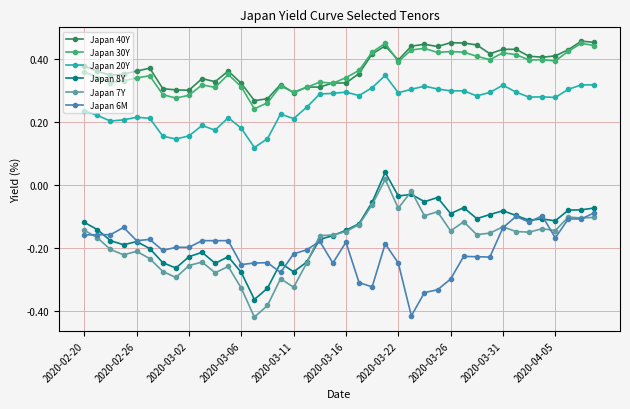

True or false: Japan 40Y has more than 1 interior local peaks.

True